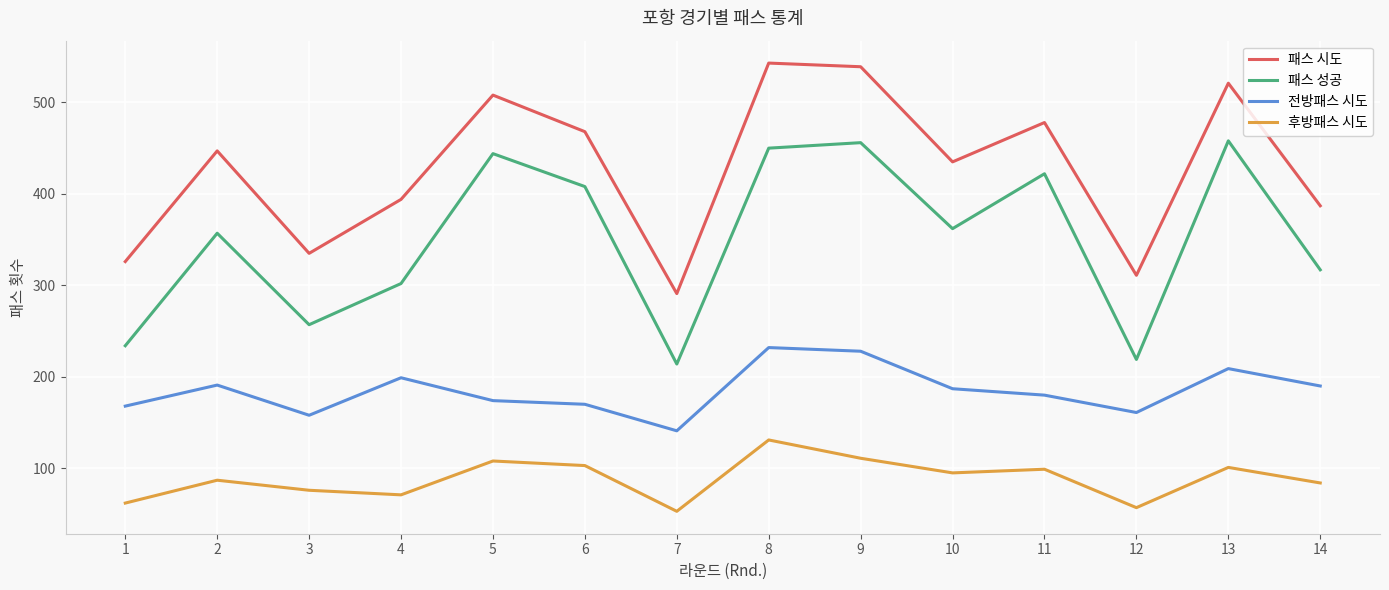

Rank the series by their maximum value, from lowest to highest.

후방패스 시도, 전방패스 시도, 패스 성공, 패스 시도